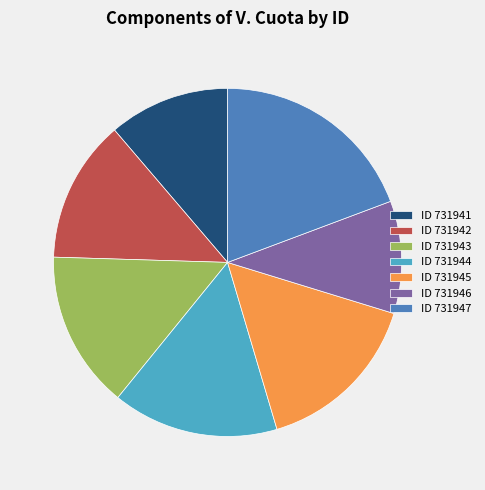

Does any single category account for the majority?

No